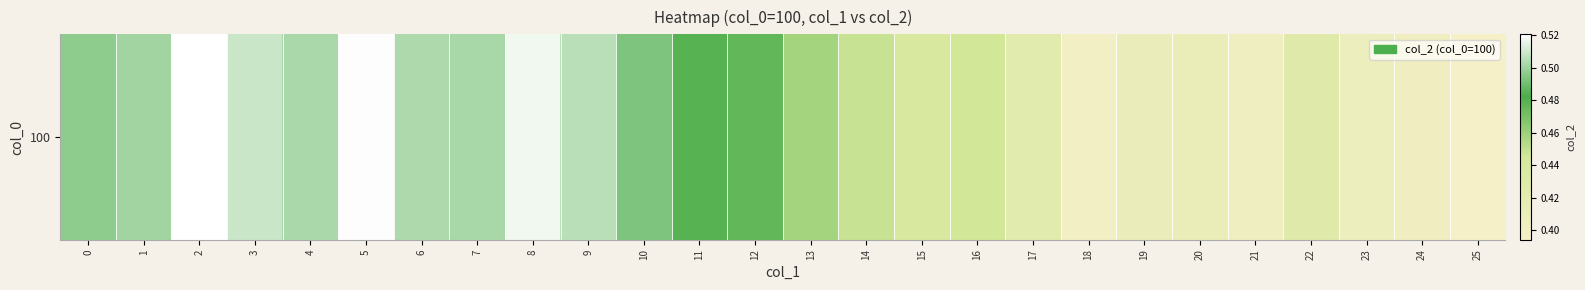

What is the approximate value at 14?

0.4